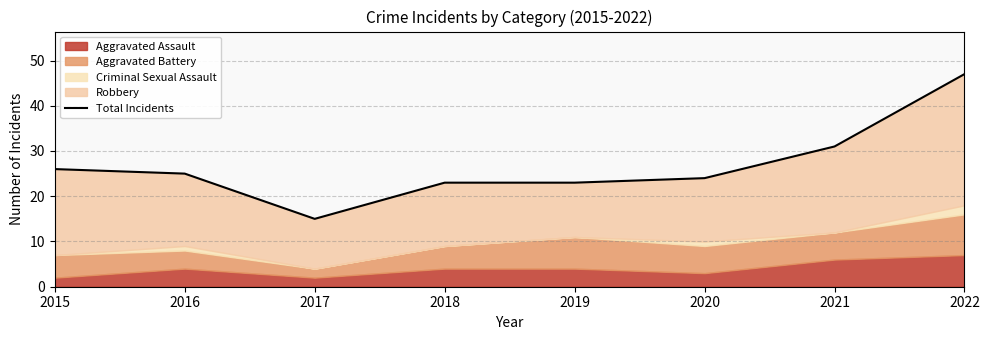

Reading left to right, list all the values displayed in this chart.

2015=26	2016=25	2017=15	2018=23	2019=23	2020=24	2021=31	2022=47